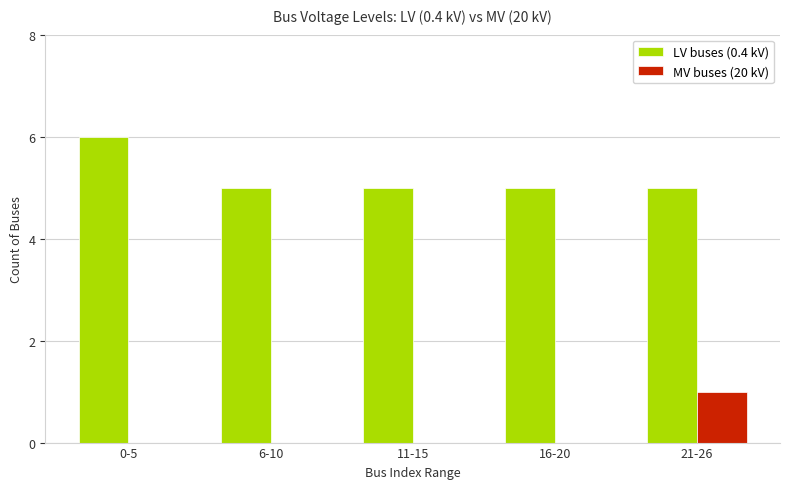

Which category has the highest value in the LV buses (0.4 kV) series?

0-5